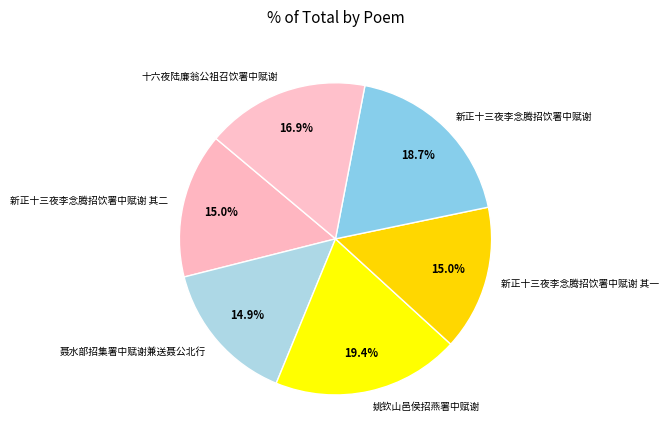

Which category has the biggest portion of the pie?

姚钦山邑侯招燕署中赋谢